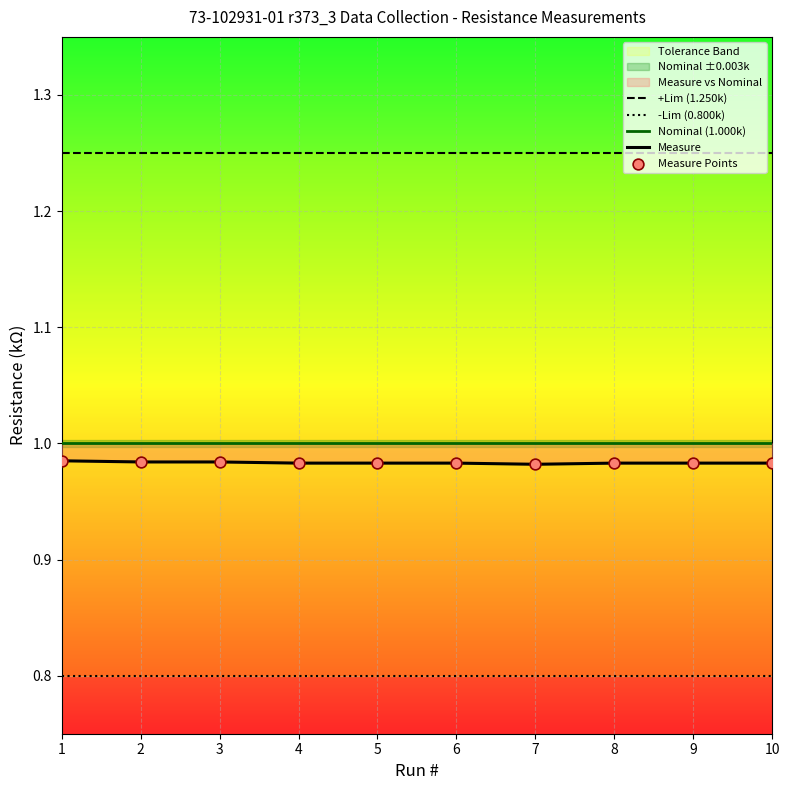

Is the value of +Lim (1.250k) at 8 greater than the value of Measure at 9?

Yes